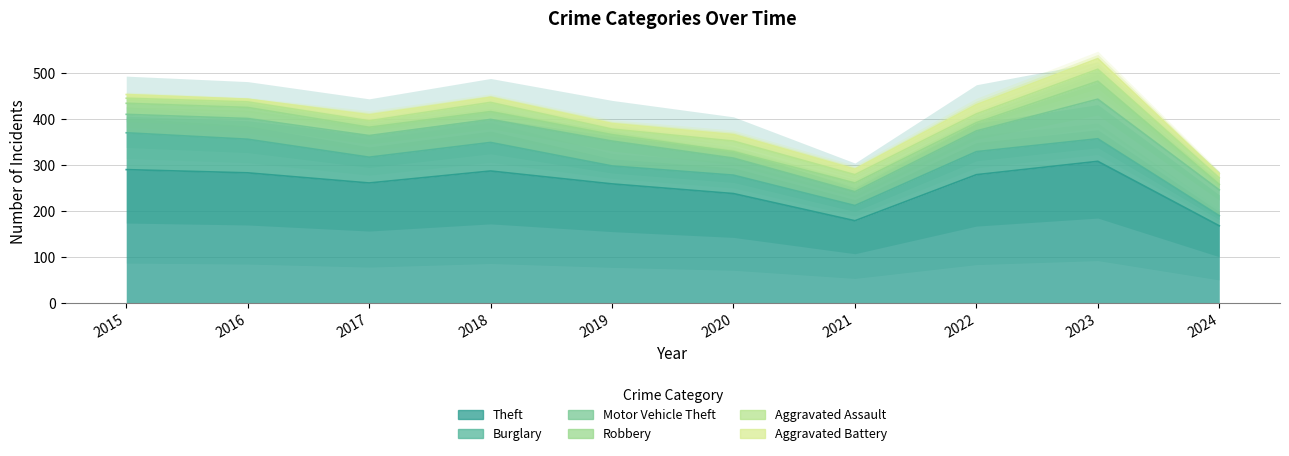

What is the sum of all Robbery values?

199